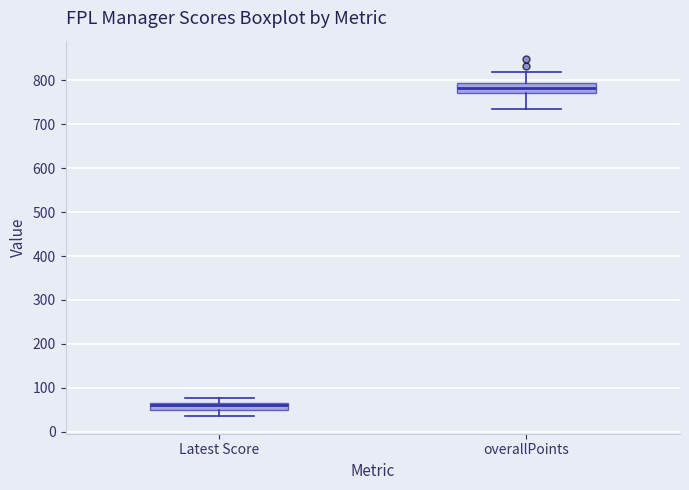

Where does the lower whisker of the box for Latest Score end on the y-axis? The values are not printed on the chart, so give them approximately, as read against the axis.

40